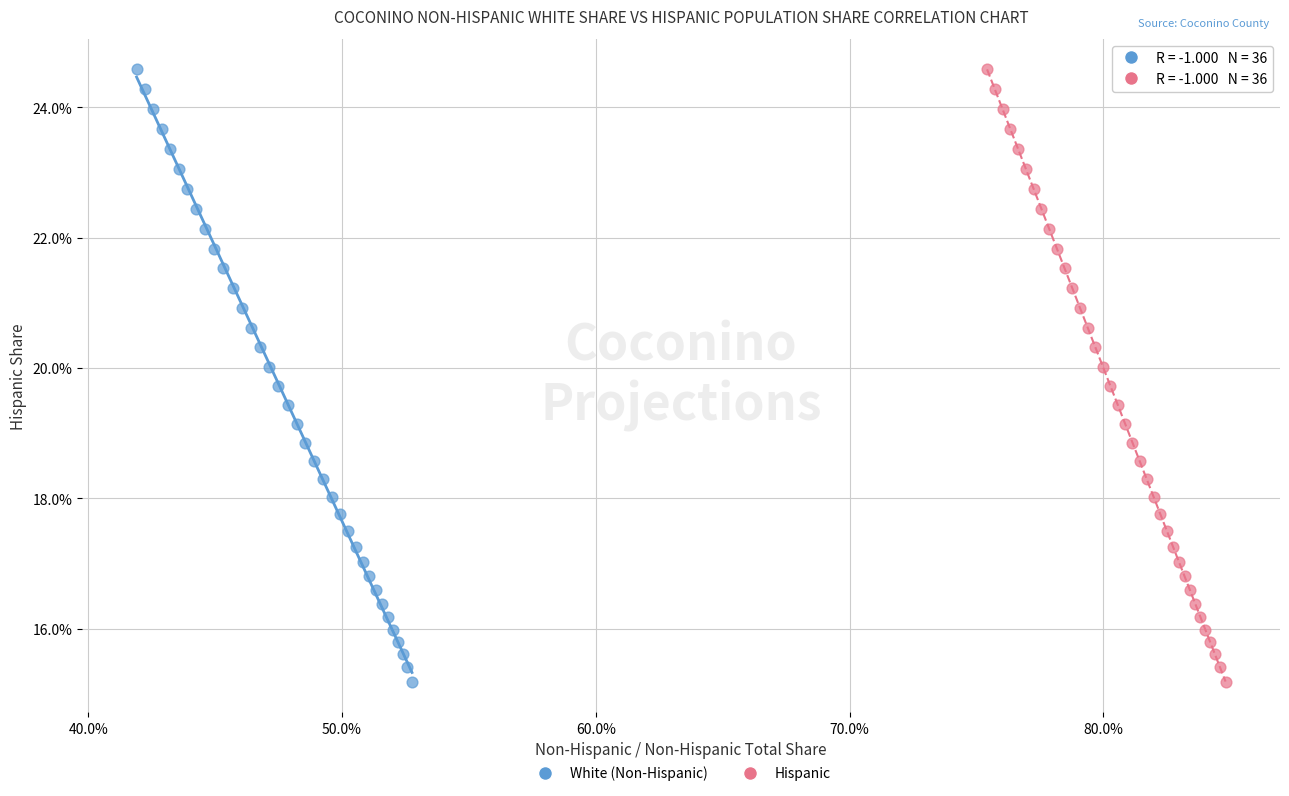

What are all the series names shown in the legend?

White (Non-Hispanic), Hispanic